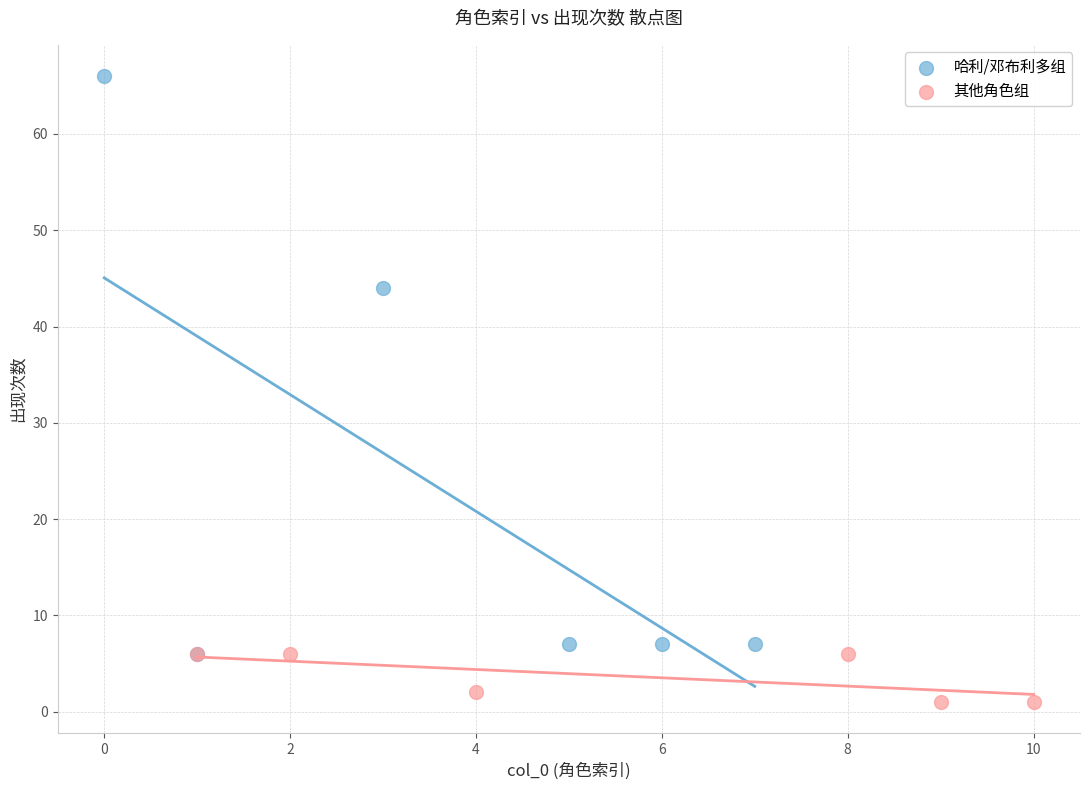

Which series has the largest Y range (max minus min)?

哈利/邓布利多组